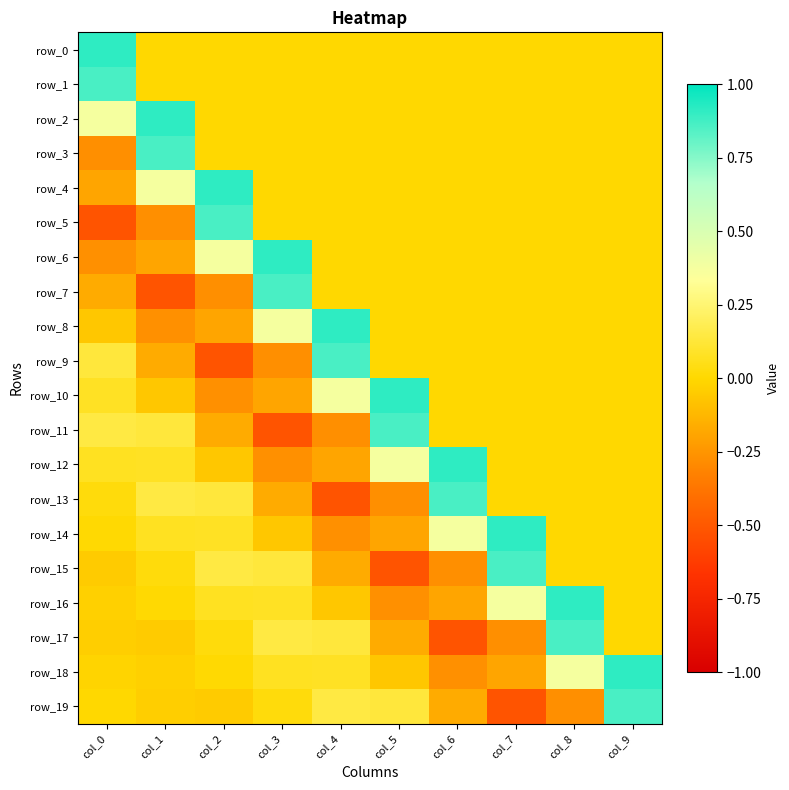

Is the value of row_2 at col_2 greater than the value of row_7 at col_2?

Yes